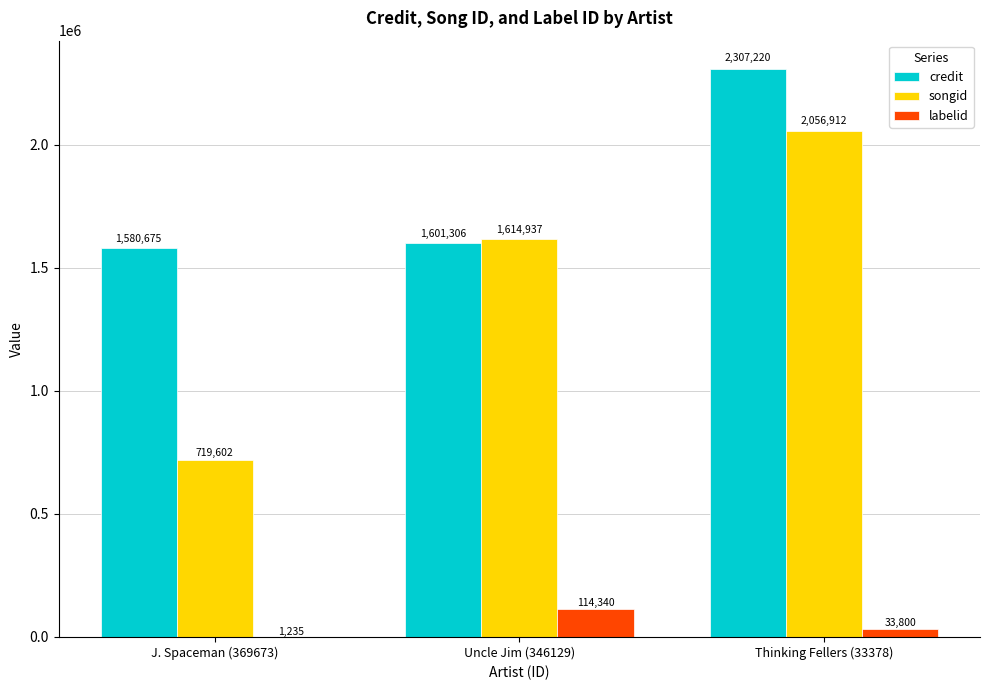

Which series has the largest total across all categories?

credit